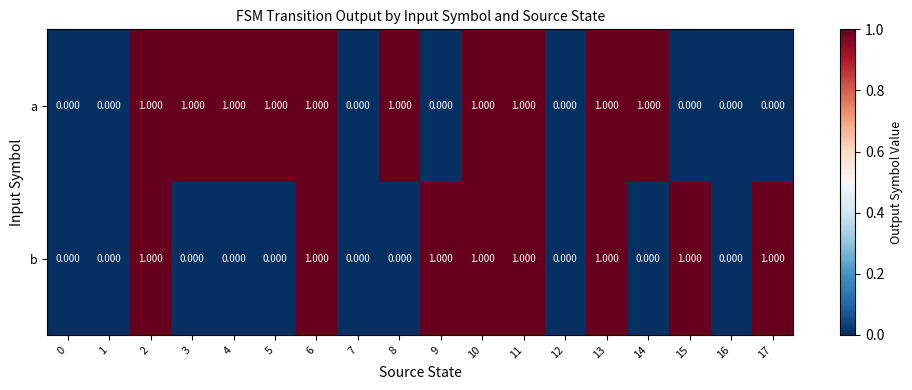

Which series has the largest total across all categories?

a